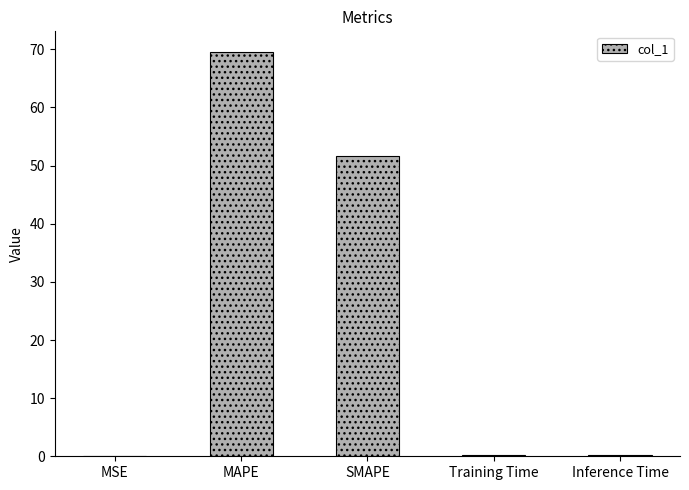

Is it true that the value at MSE is 0.0?

True